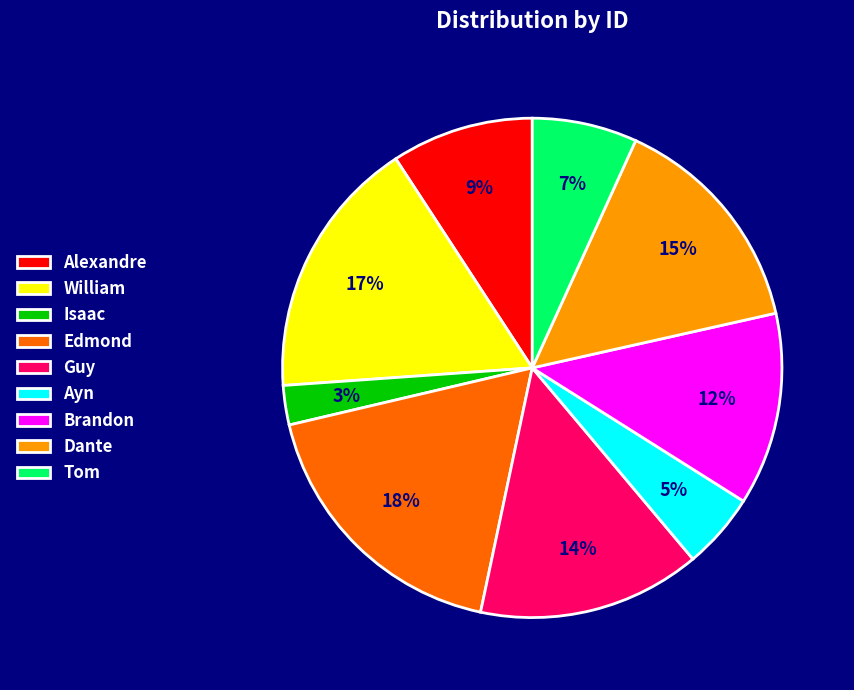

What percentage is the Brandon slice, to the nearest percent?

12%